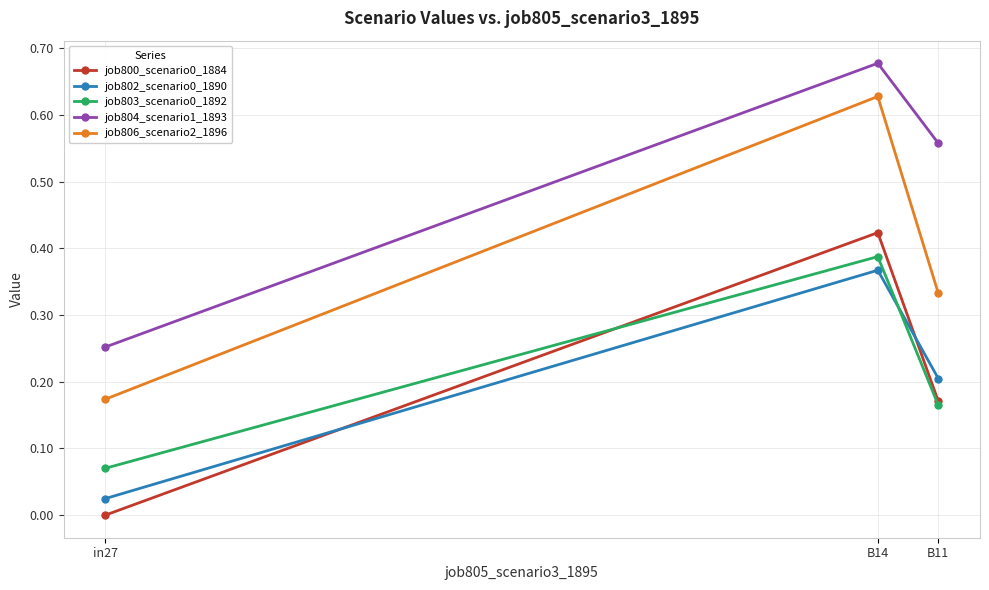

At which category does the chart reach its minimum across all series?

in27